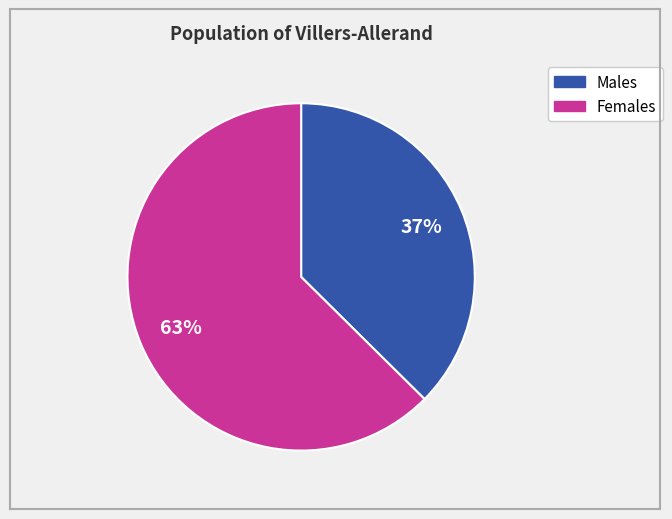

Does any single category account for the majority?

Yes